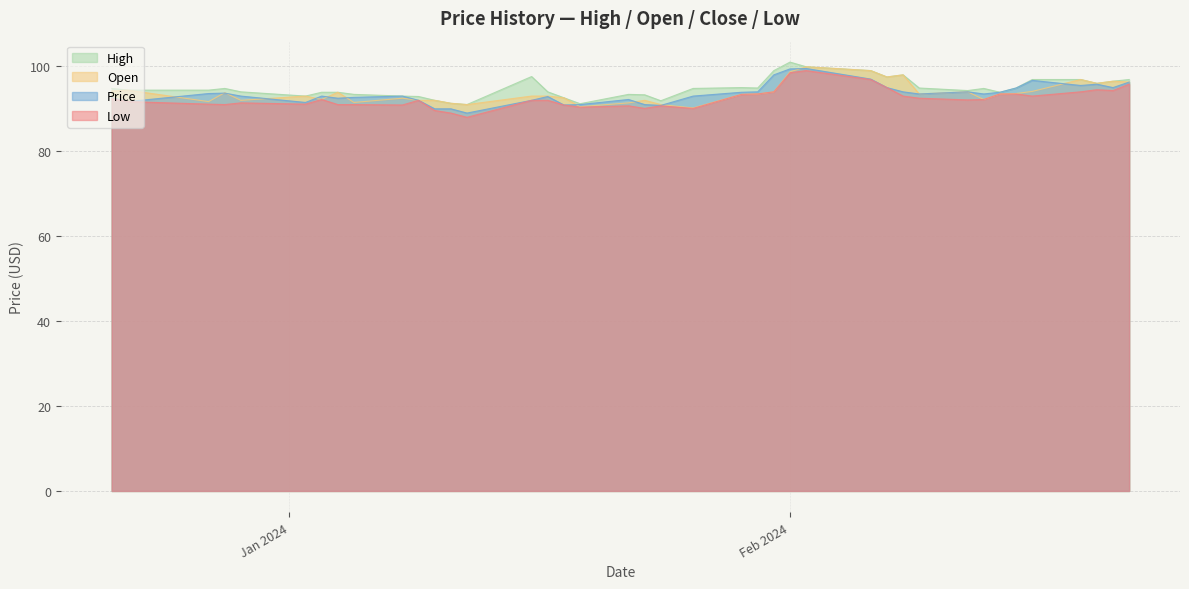

What is the smallest value displayed?

88.0